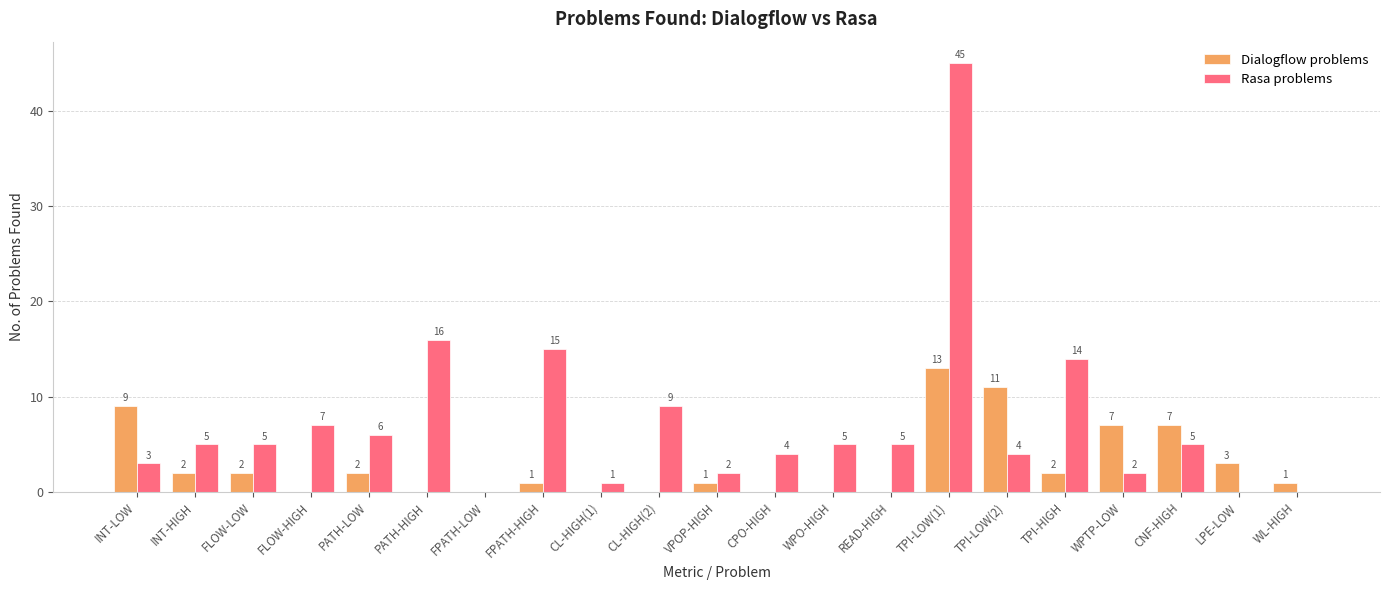

Which series changed the most between WPTP-LOW and LPE-LOW?

Dialogflow problems